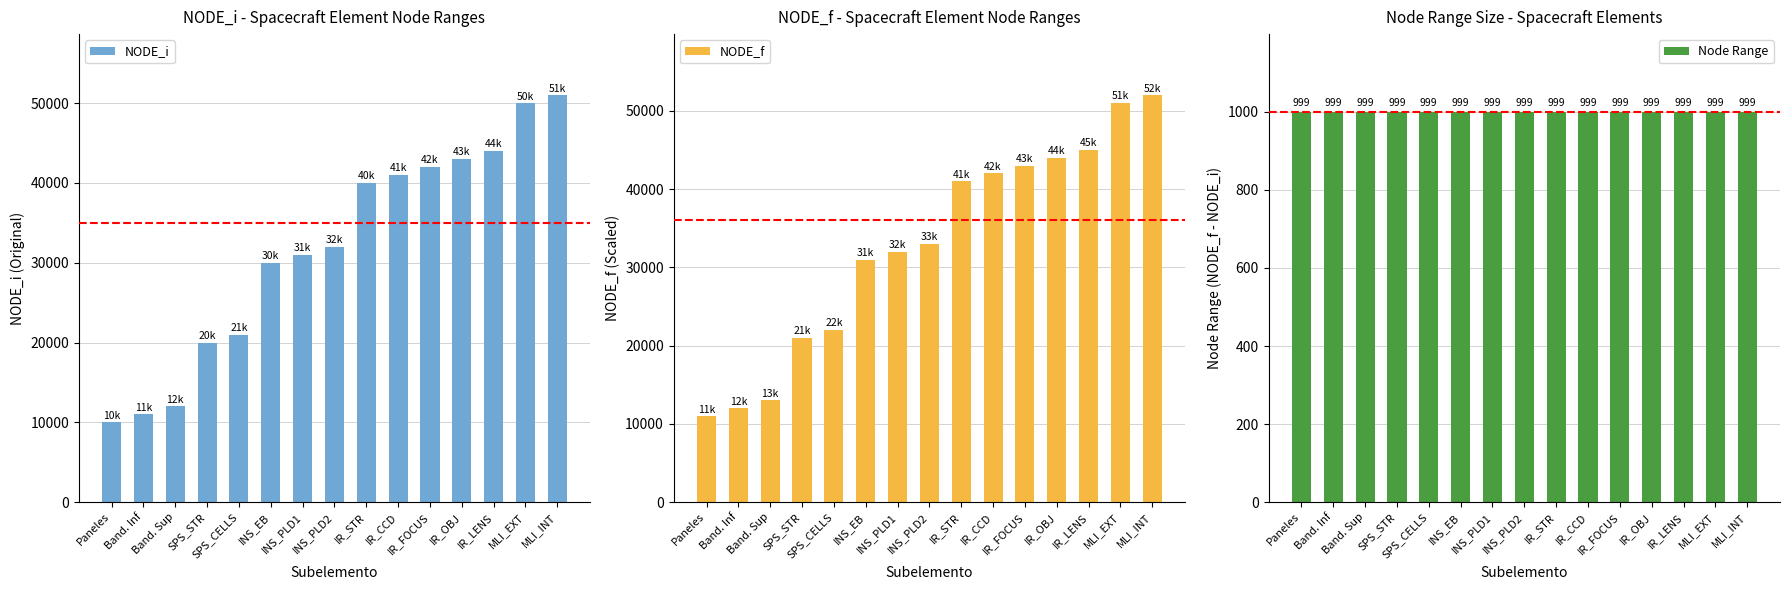

What is the maximum value for NODE_f?

51999